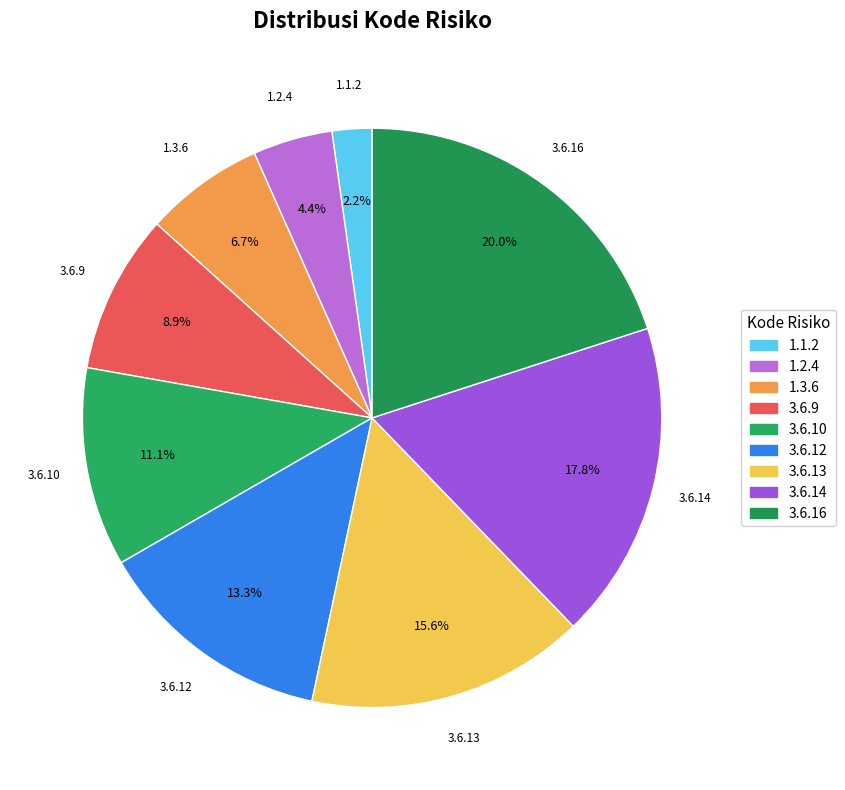

To the nearest percent, what portion does 3.6.12 represent?

13%